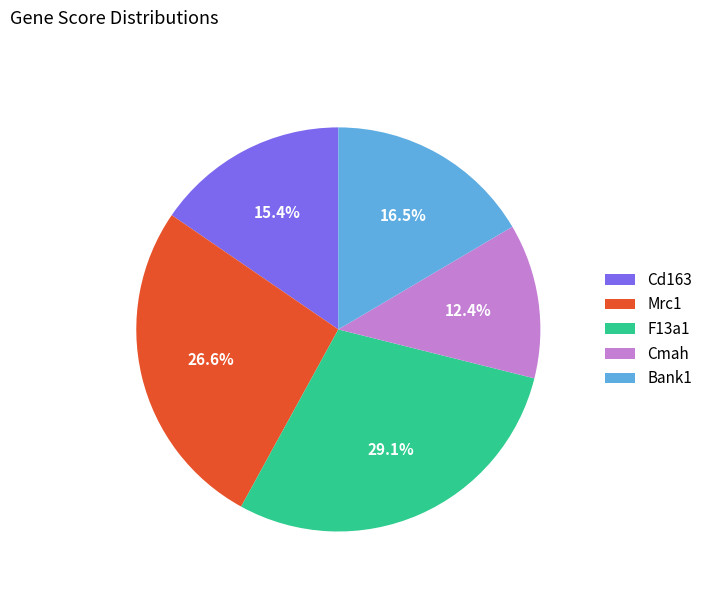

Is it true that Cmah is 2% of the pie?

False